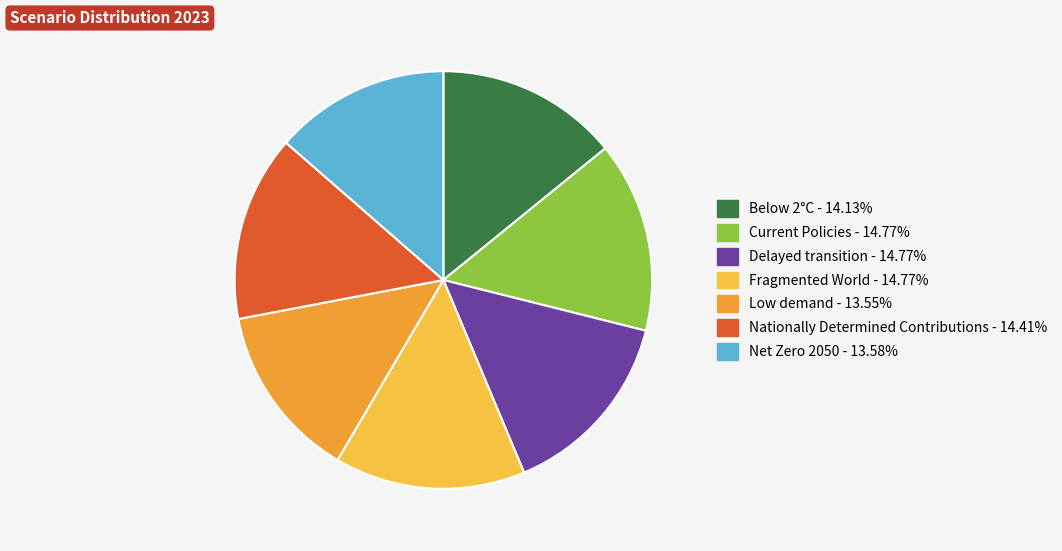

To the nearest percent, what is the combined percentage of Net Zero 2050 and Nationally Determined Contributions?

28%